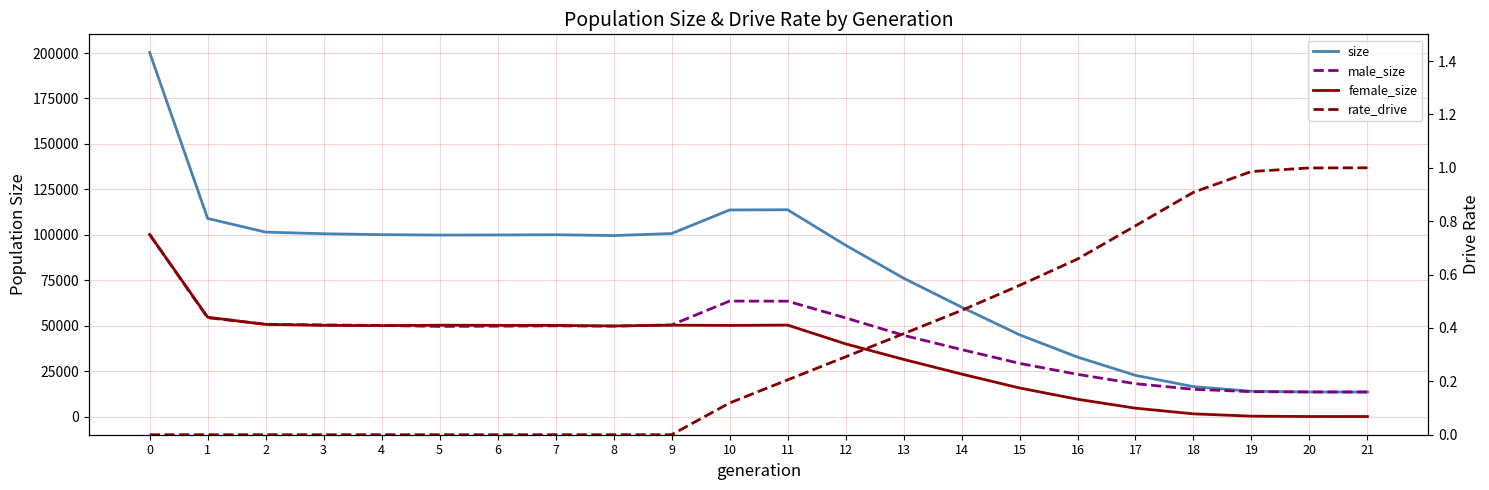

How many interior local valleys does the male_size series have?

2